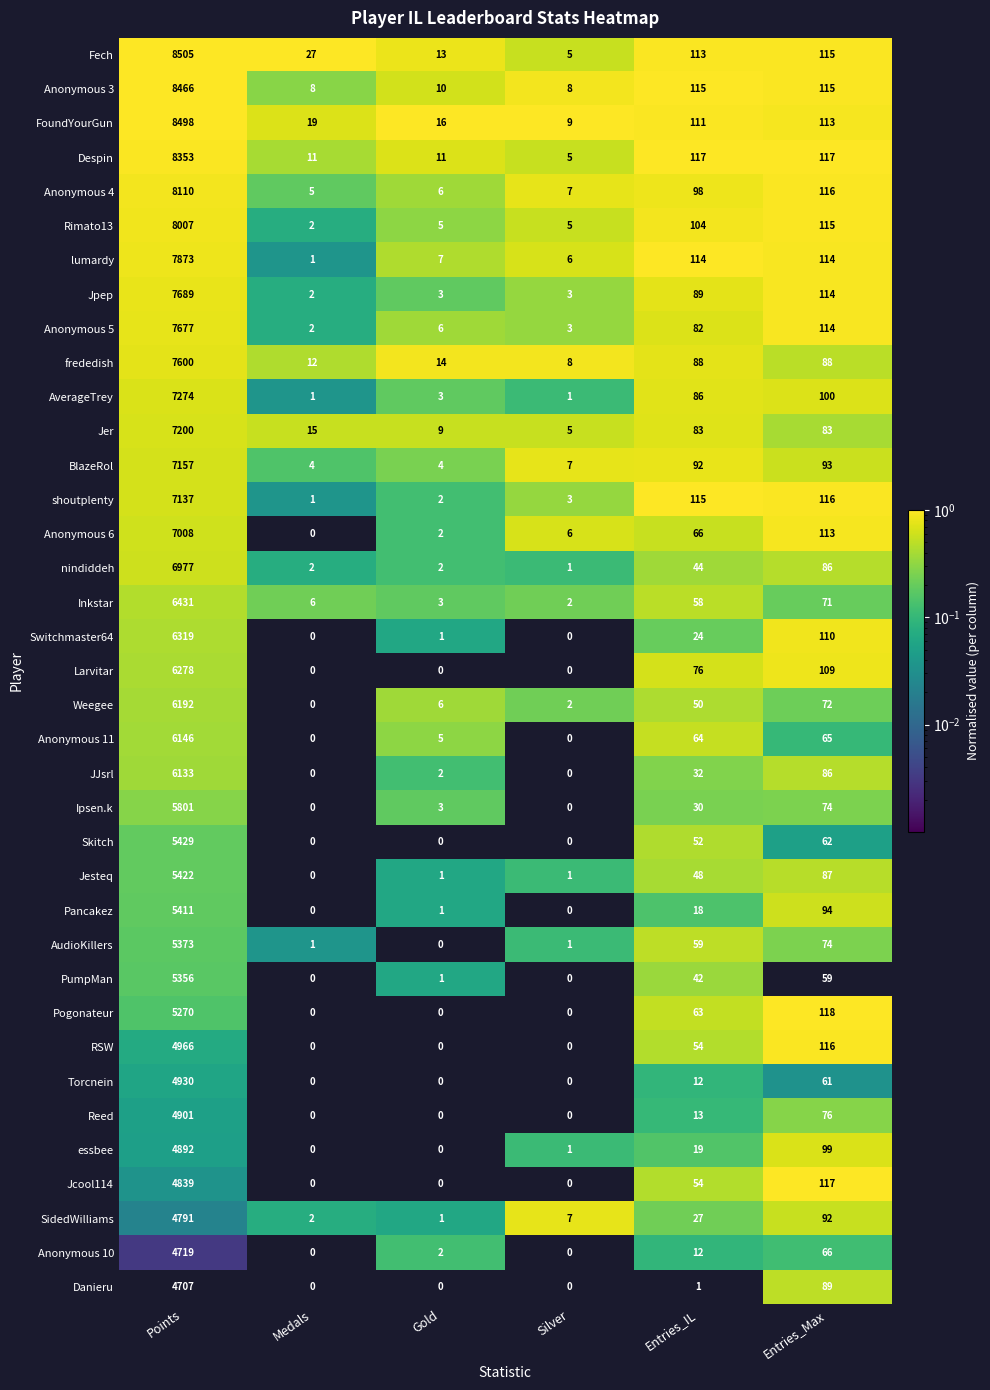

Which category has the highest value across all series?

Points